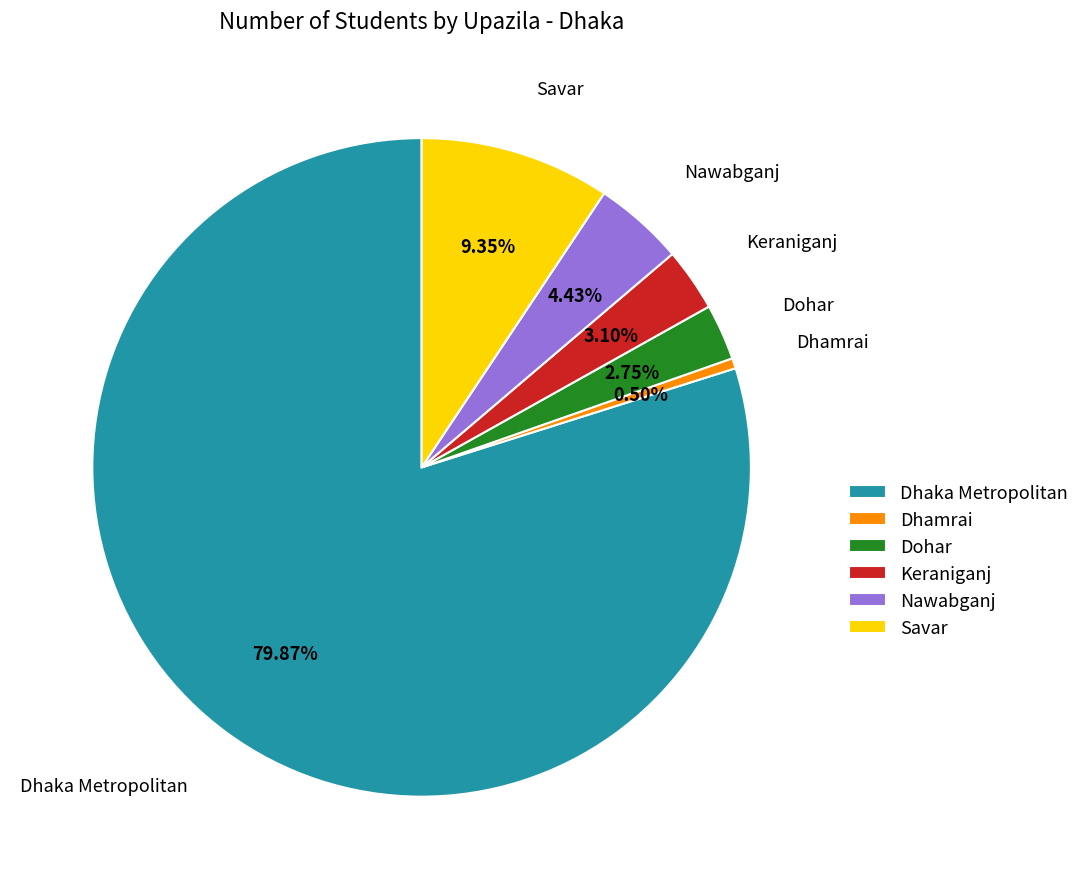

Does any single category account for the majority?

Yes